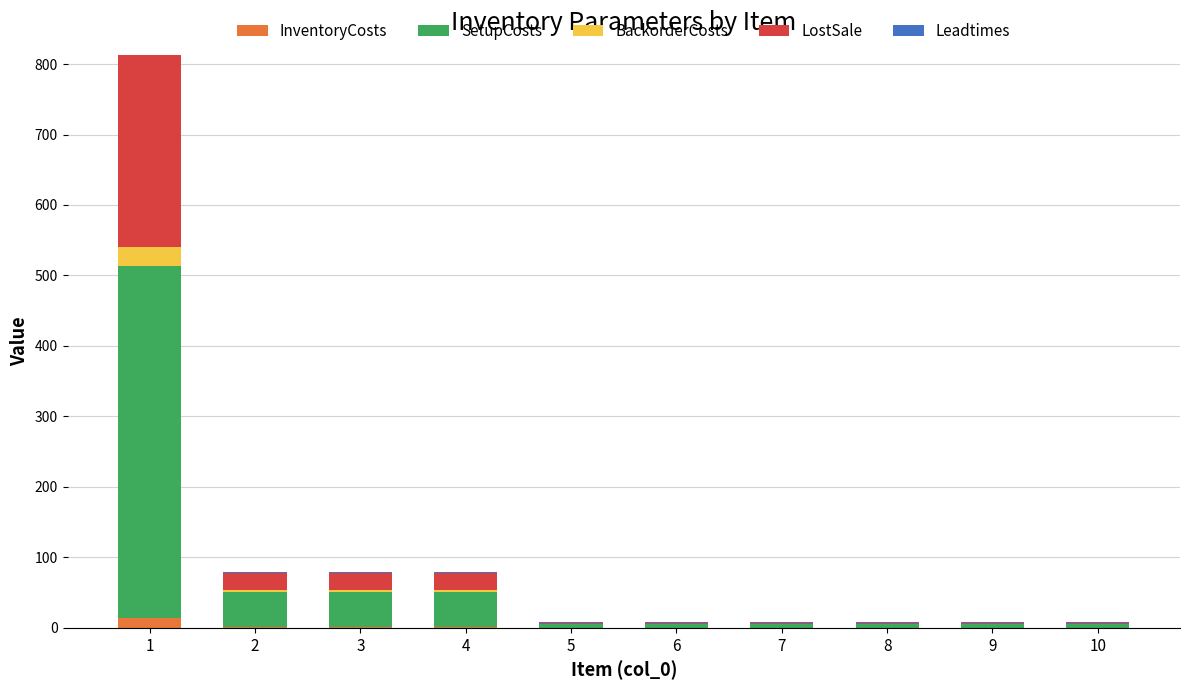

What is the sum of all InventoryCosts values?

17.8